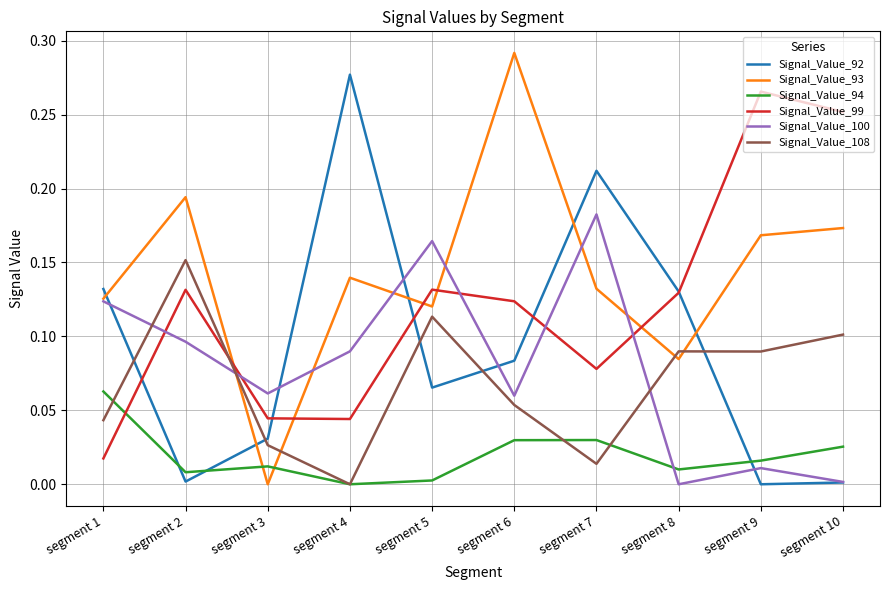

What are all the series names shown in the legend?

Signal_Value_92, Signal_Value_93, Signal_Value_94, Signal_Value_99, Signal_Value_100, Signal_Value_108